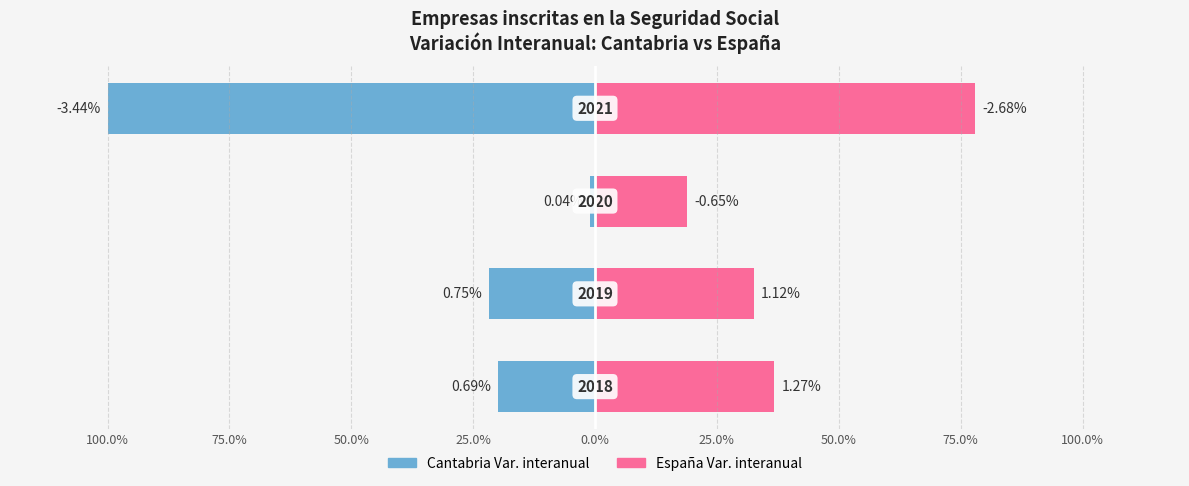

How many values in the Cantabria Var. interanual series are below -19?

3